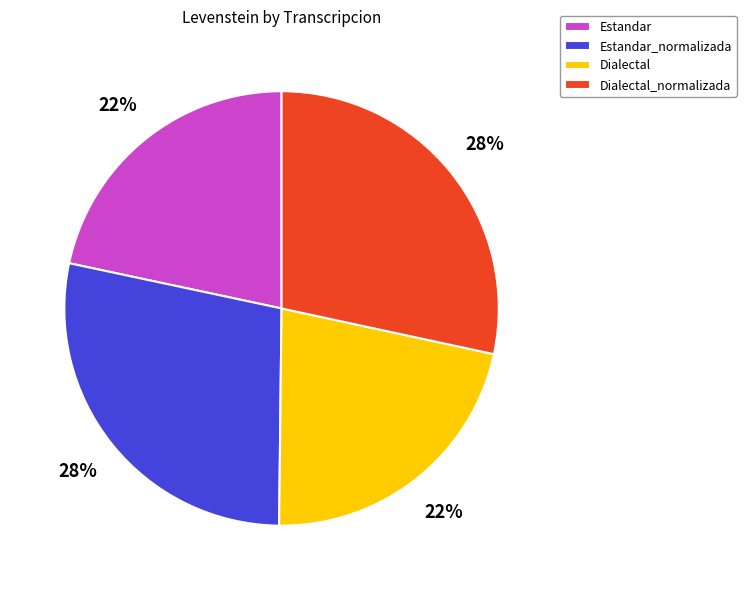

True or false: Dialectal accounts for 22% of the total.

True